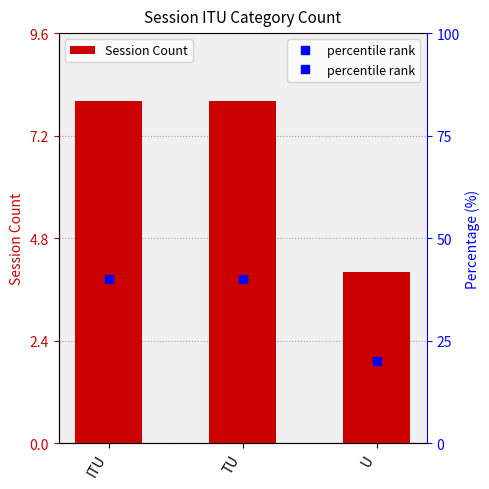

Which label corresponds to the largest value in the chart?

ITU